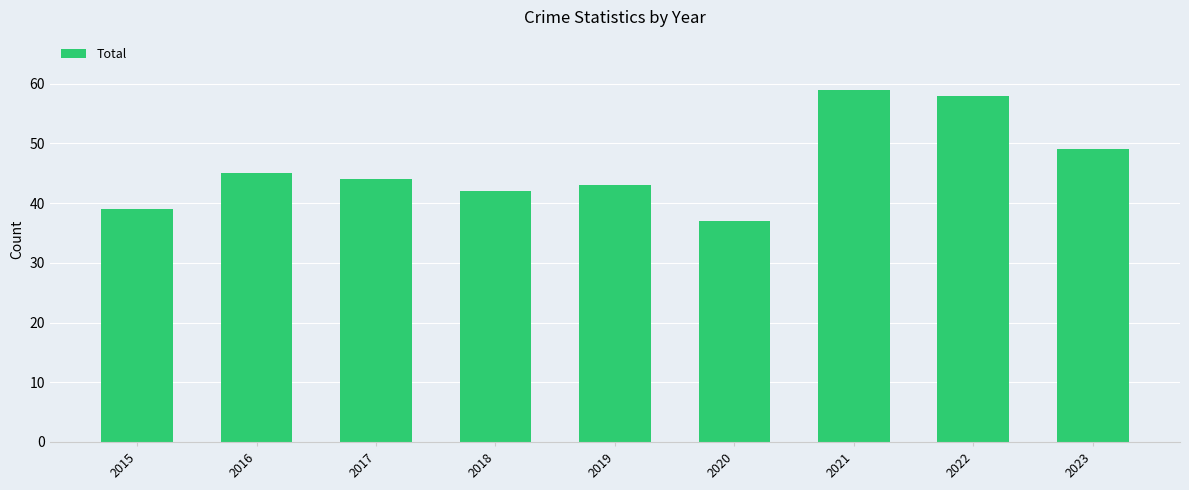

What is the value of the 1st bar from the left?

39